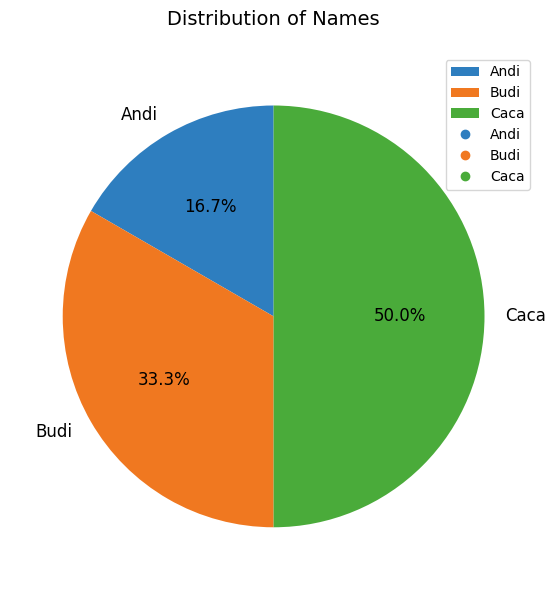

What is the ratio of the value at Budi to the value at Andi?

2.0